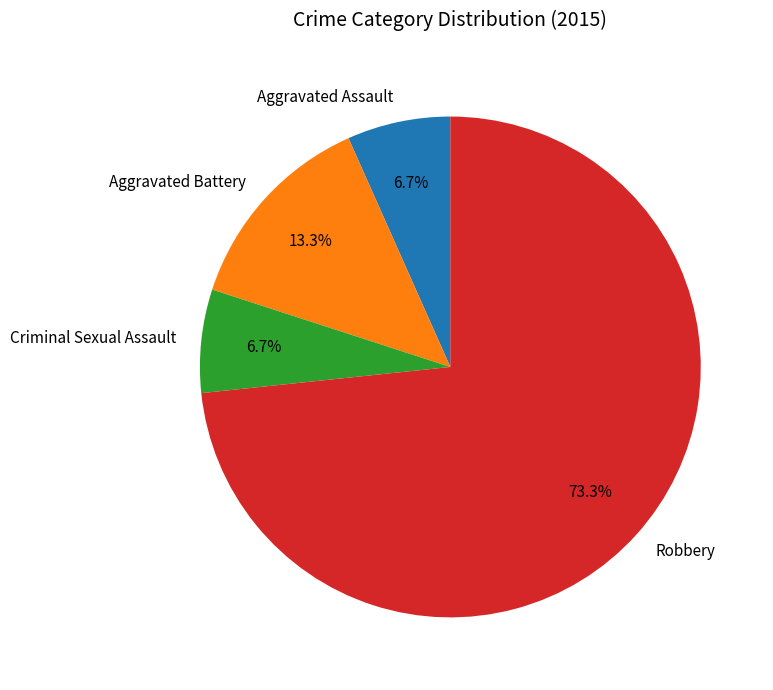

Is it true that Aggravated Assault is 7% of the pie?

True